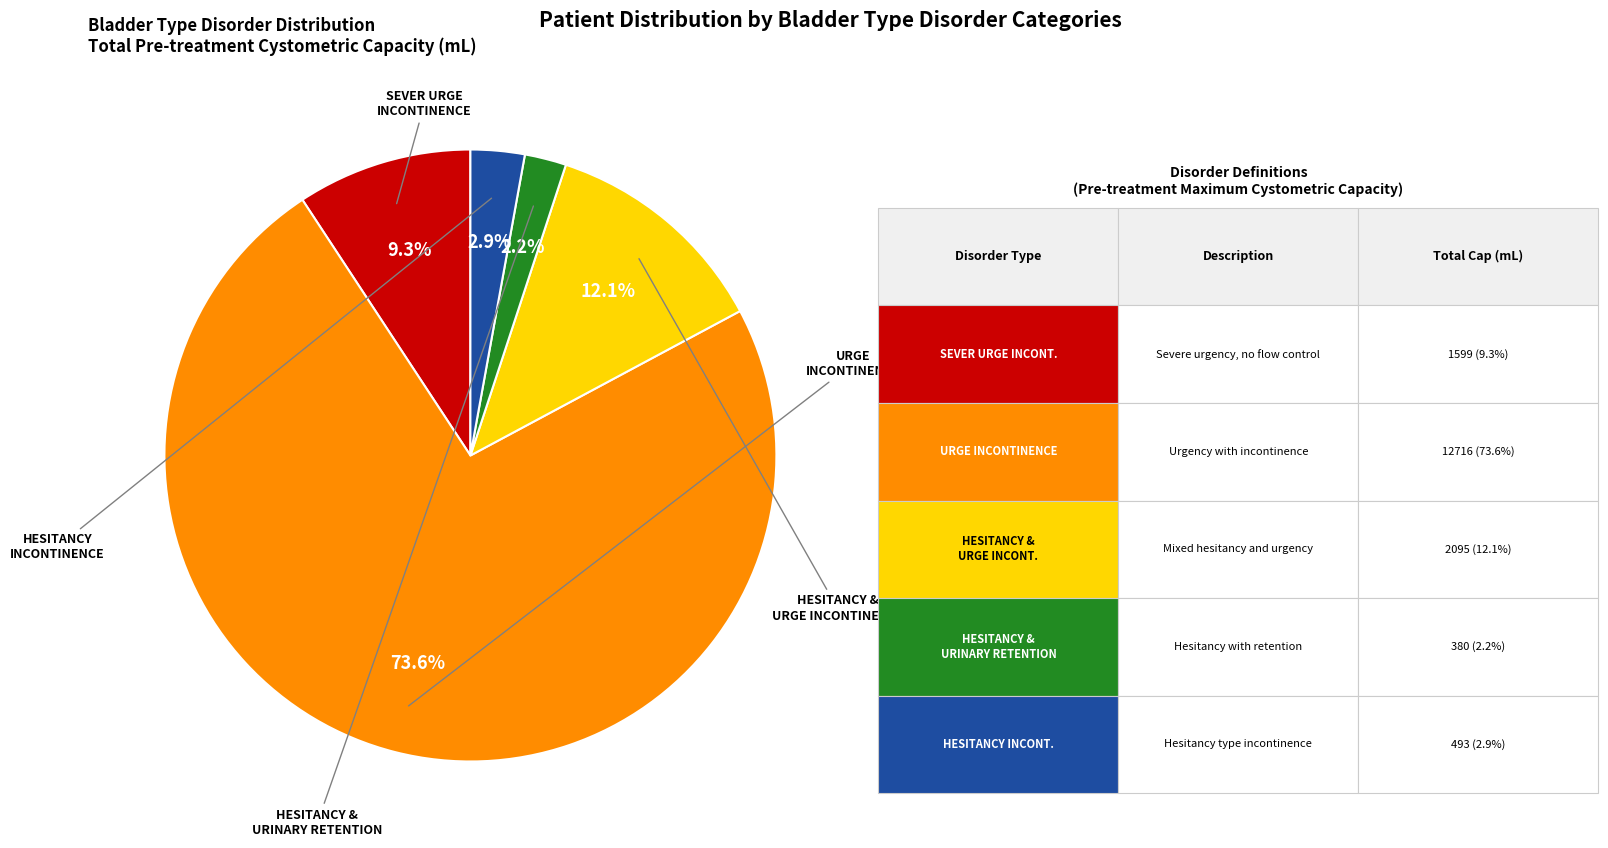

Is there any slice that represents more than half of the pie?

Yes